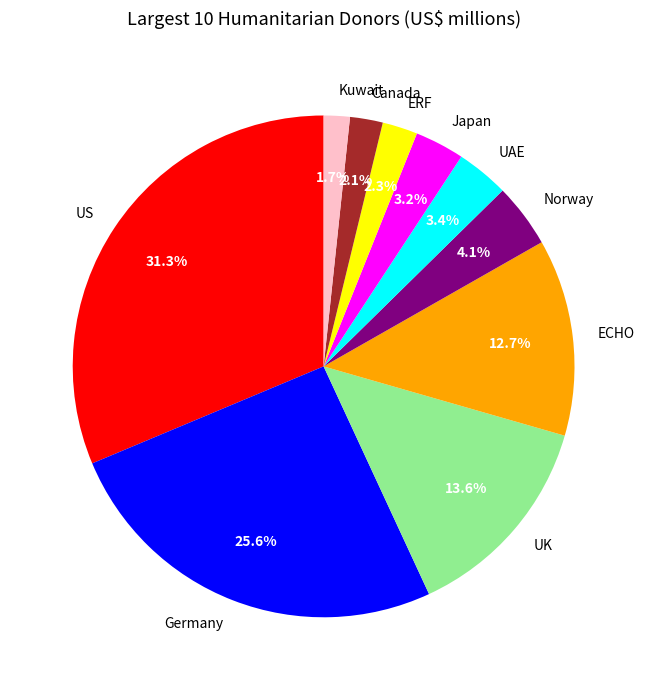

Does Germany represent more than half of the total?

No